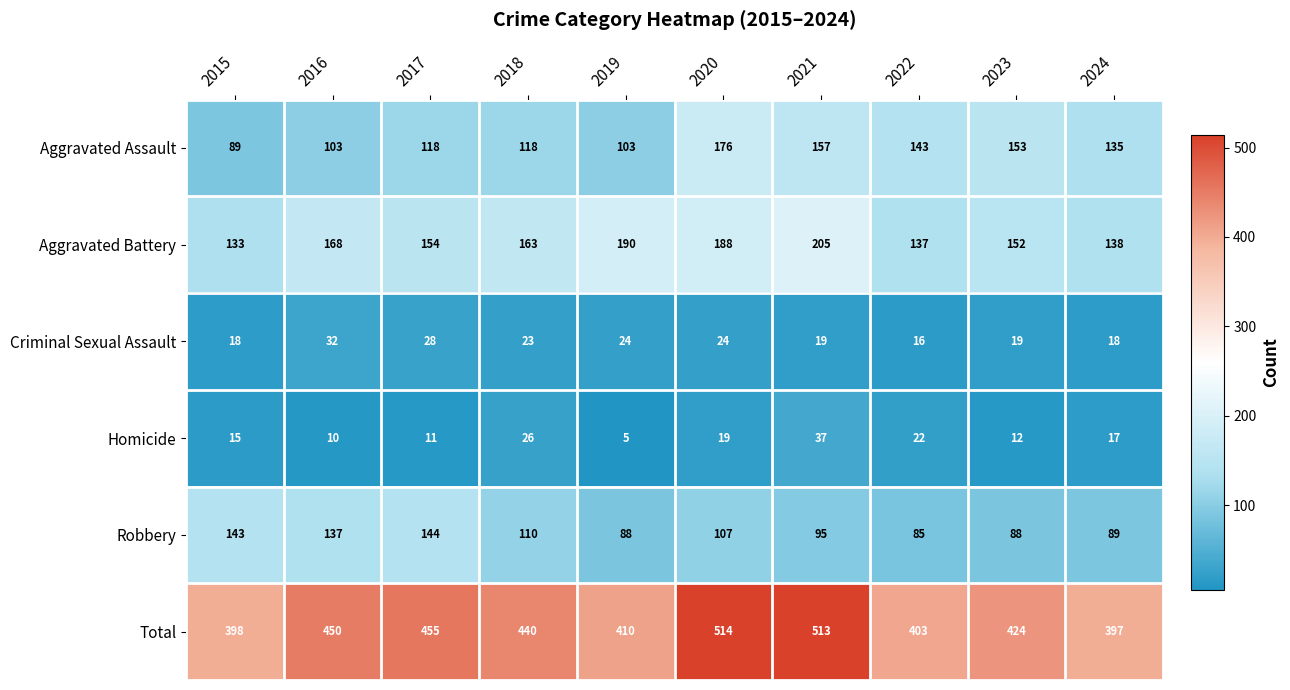

What is the maximum value shown in the chart?

514